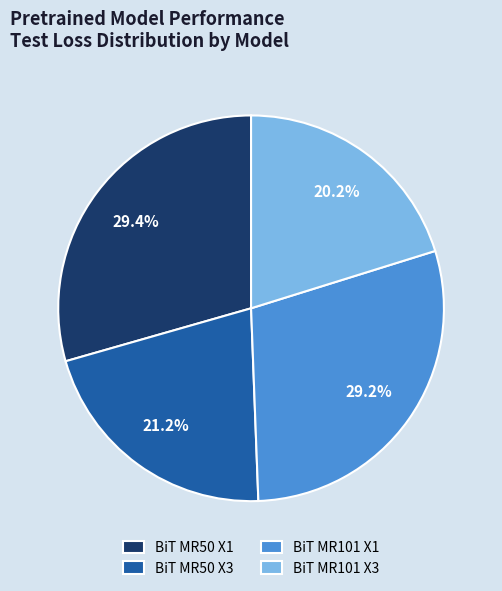

Which slice is the smallest?

BiT MR101 X3